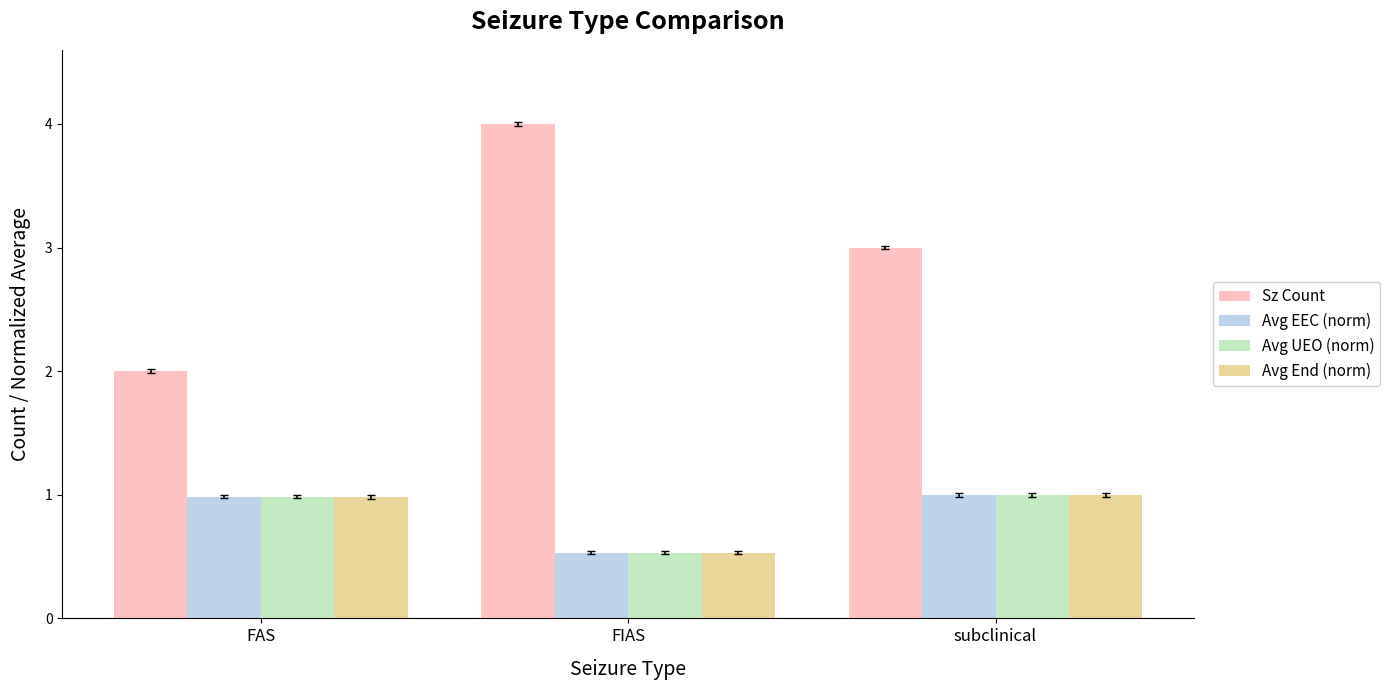

Reading right to left, transcribe all the data shown in this chart.

Sz Count: 3.0	4.0	2.0
Avg EEC (norm): 1.0	0.5	1.0
Avg UEO (norm): 1.0	0.5	1.0
Avg End (norm): 1.0	0.5	1.0